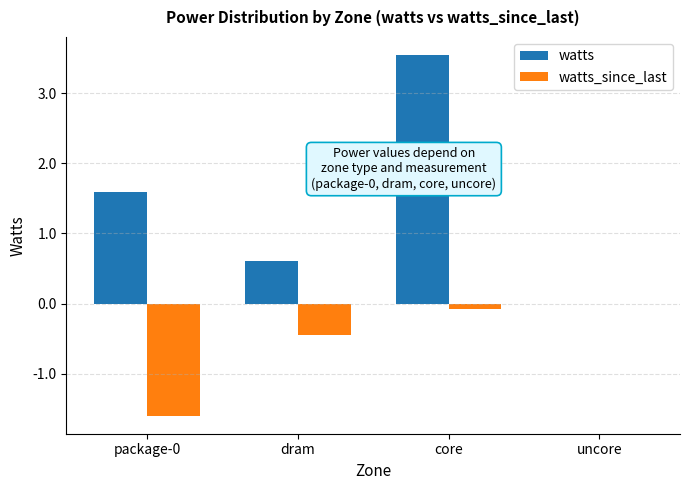

Does the chart contain stacked bars?

No